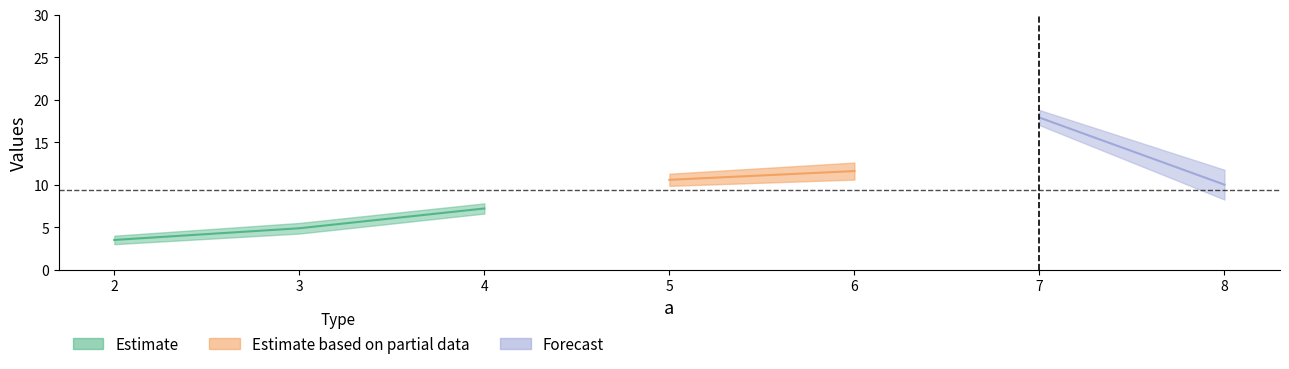

True or false: b has a value of 9 at 8.

True